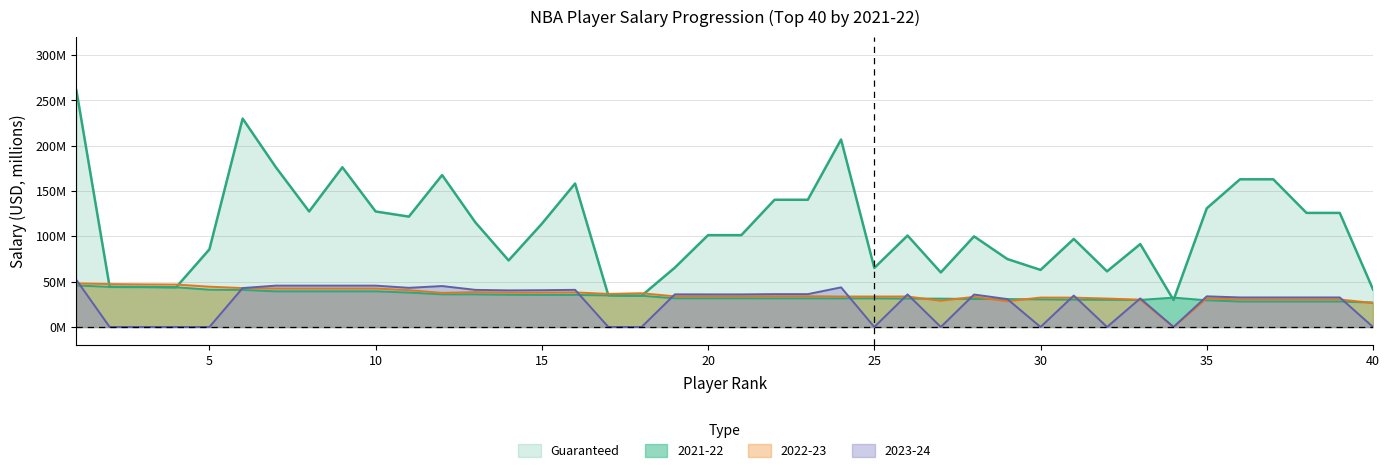

List the labels in order of 2021-22 value, largest first.

1, 2, 3, 4, 5, 6, 7, 8, 9, 10, 11, 12, 13, 14, 15, 16, 17, 18, 34, 19, 20, 21, 22, 23, 24, 25, 26, 27, 28, 29, 30, 31, 32, 33, 35, 36, 37, 38, 39, 40